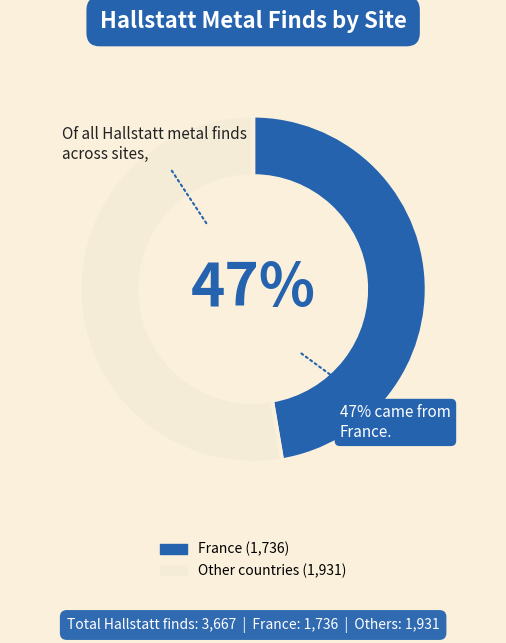

To the nearest percent, what is the average slice percentage?

50%